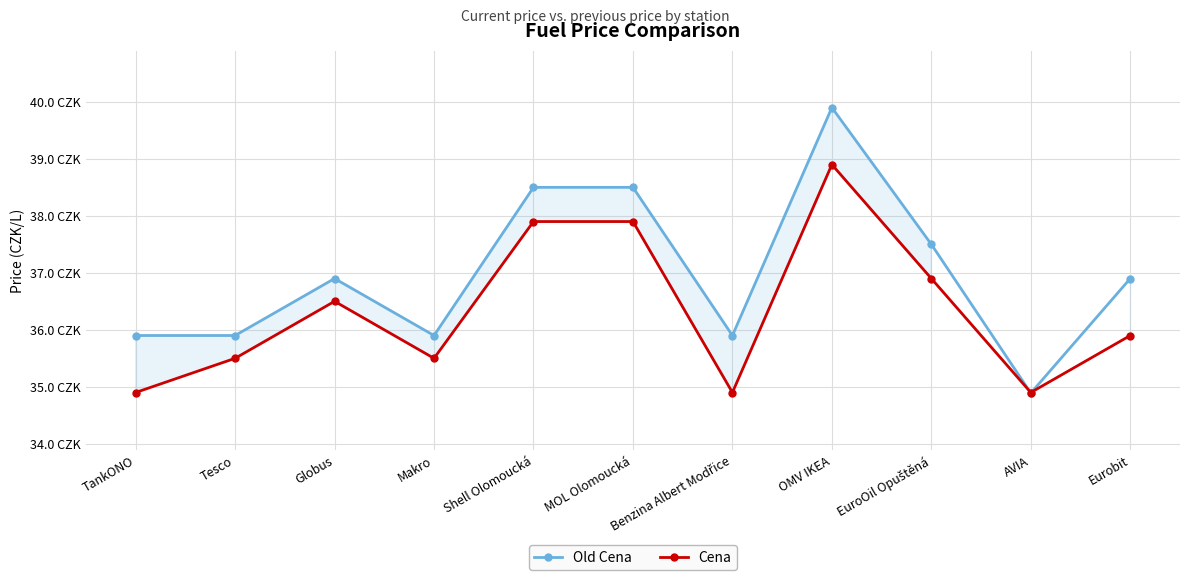

What are all the series names shown in the legend?

Old Cena, Cena